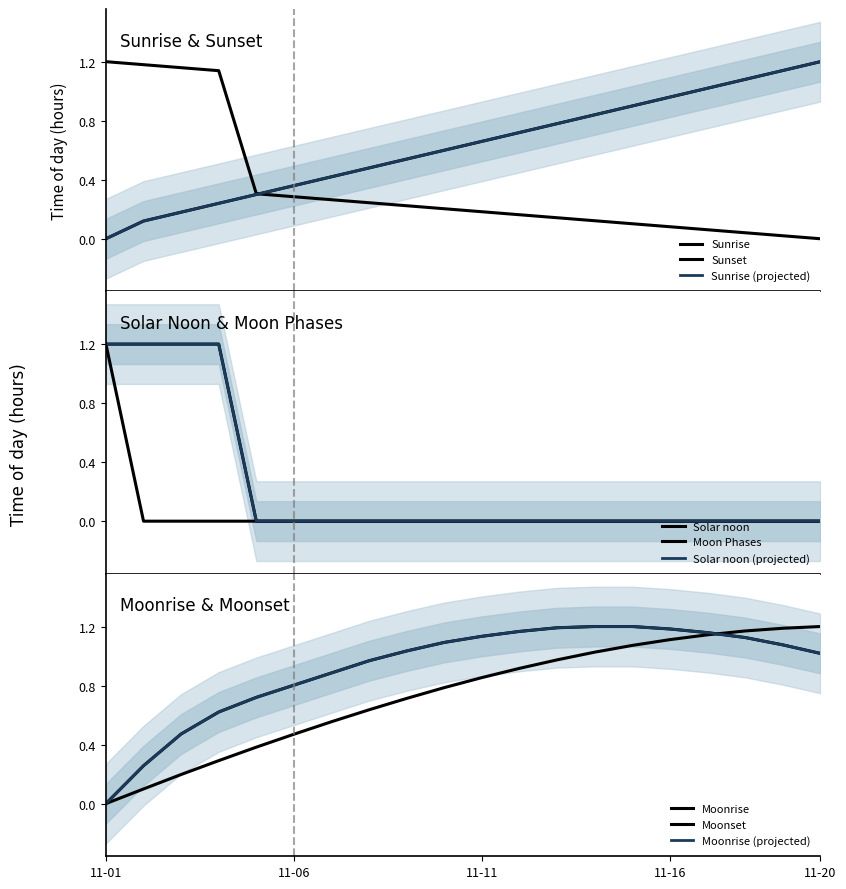

At which label is the value closest to 0?

2022-11-02